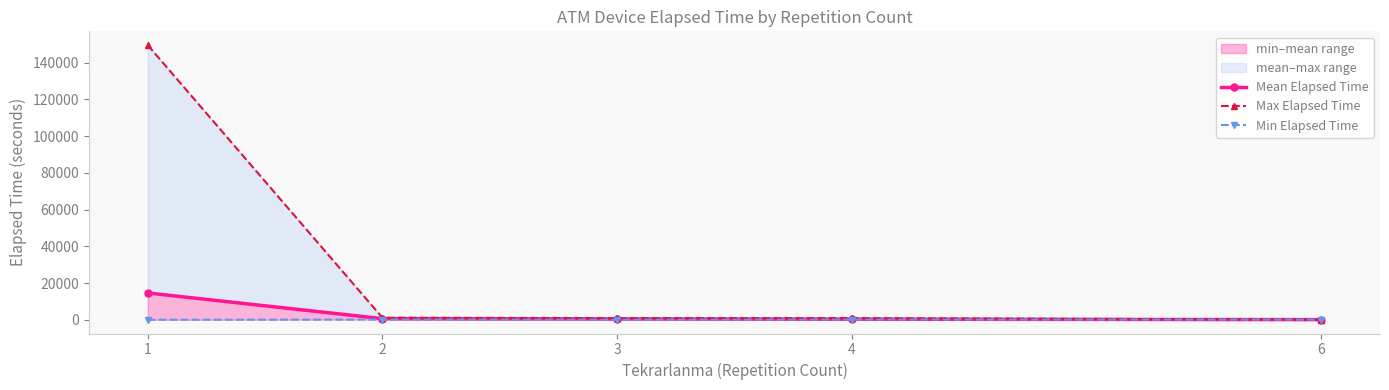

Rank the series at 1 from highest to lowest value.

Max Elapsed Time, Mean Elapsed Time, Min Elapsed Time